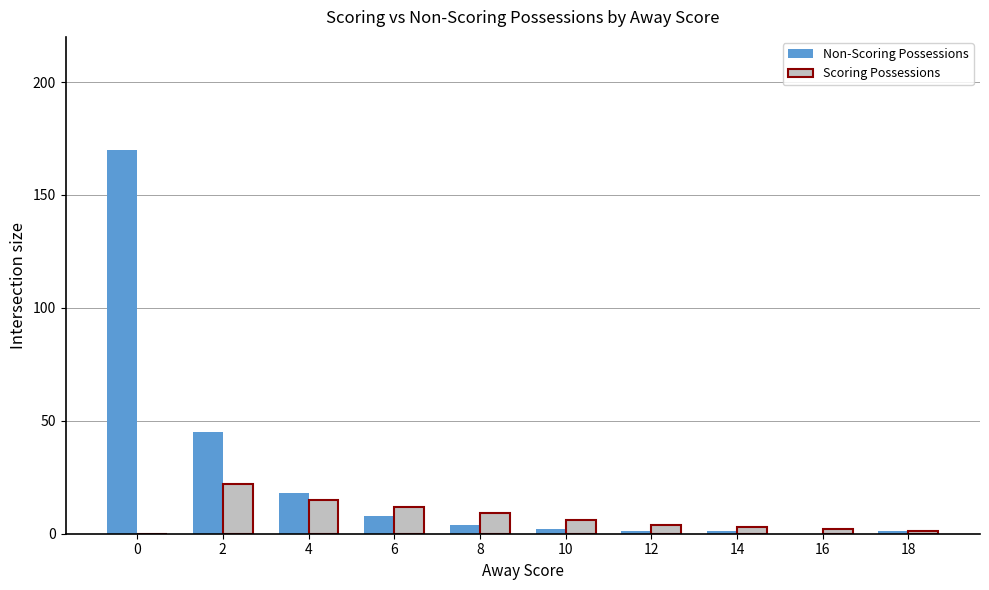

What is the spread (max minus min) of values at 4?

3